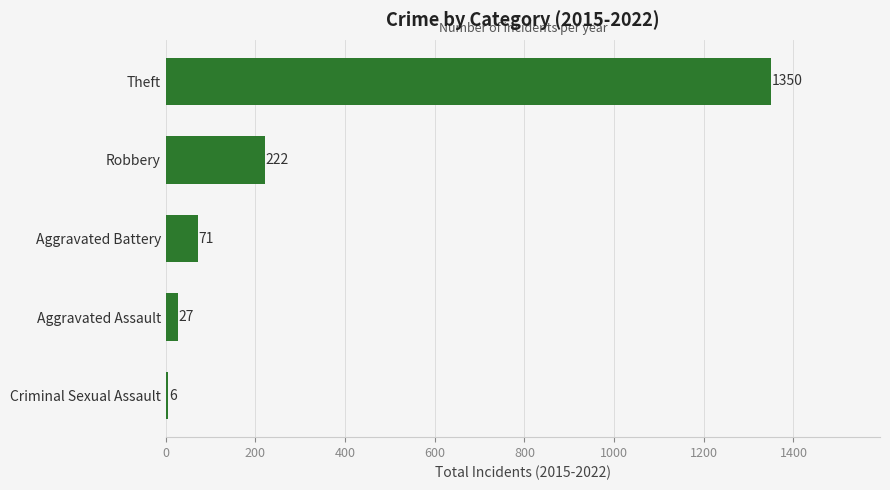

The chart shows a value of 1350 at Theft. True or false?

True